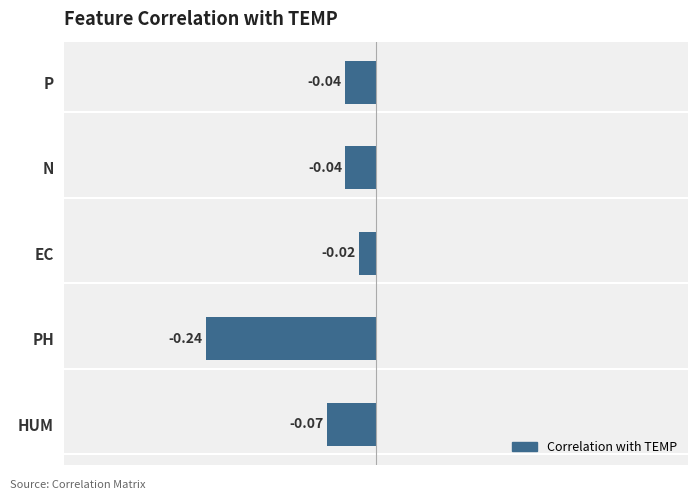

How many distinct data groups are displayed?

1